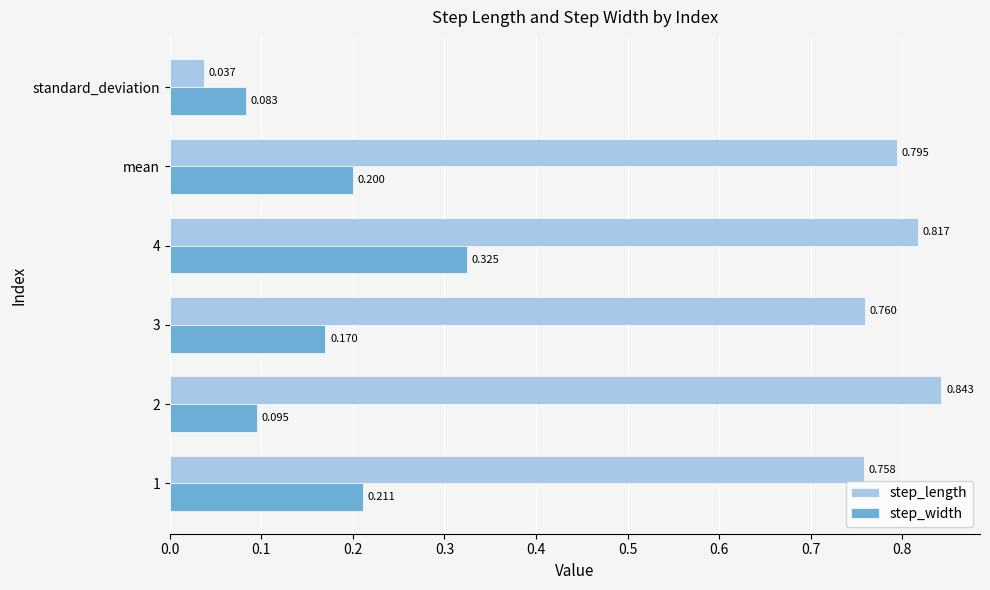

At which category does the chart reach its peak across all series?

2